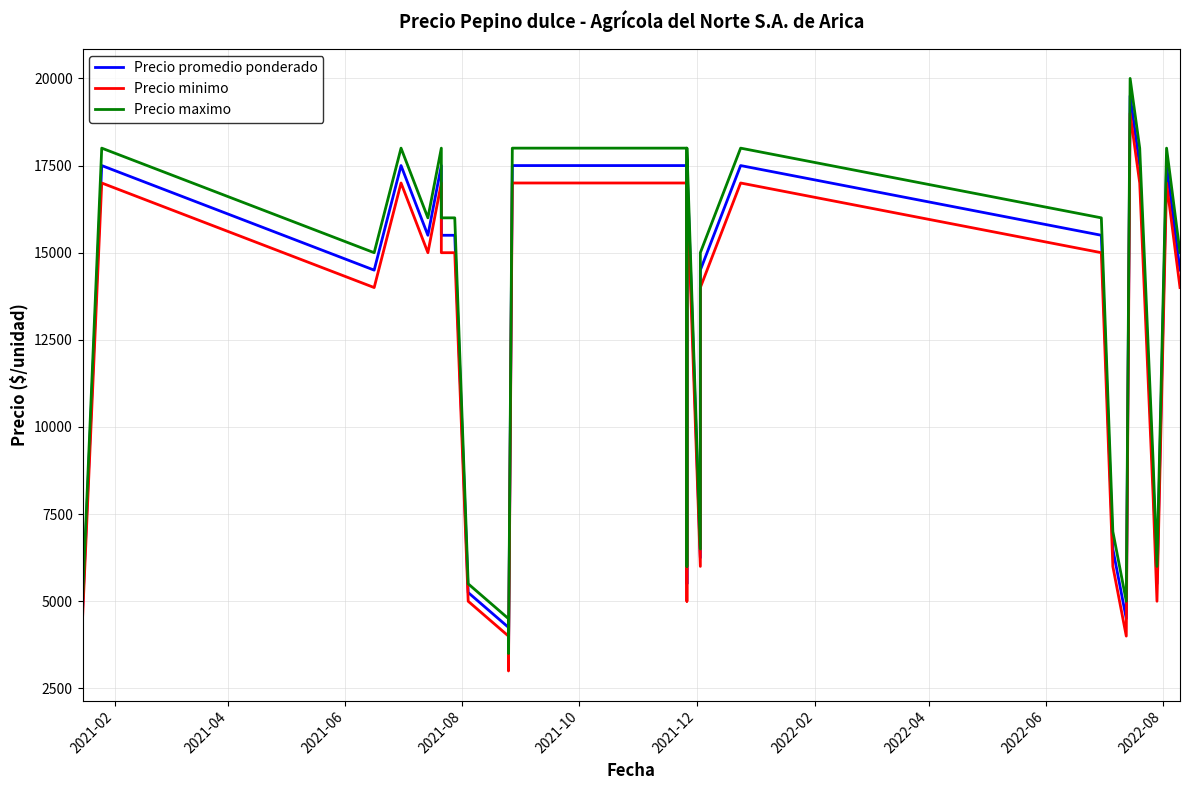

What is the minimum value shown in the chart?

3000